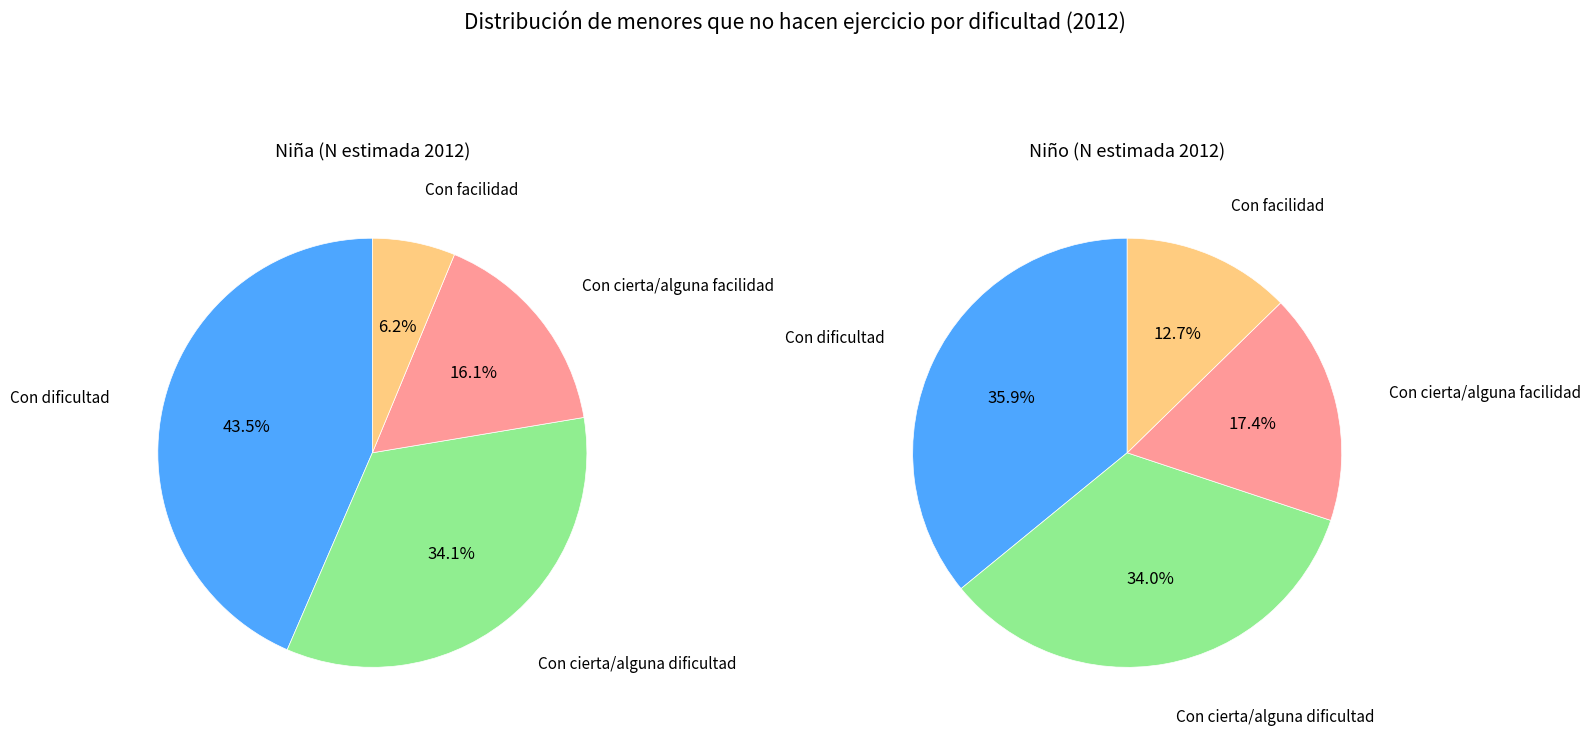

What percentage is the Con cierta/alguna facilidad slice, to the nearest percent?

16%